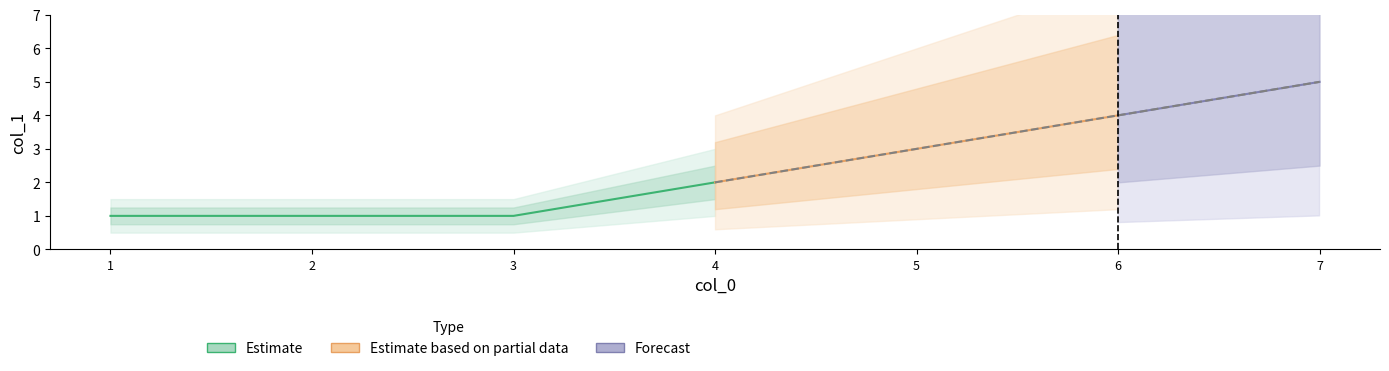

What is the difference between the values at 7 and 6?

1